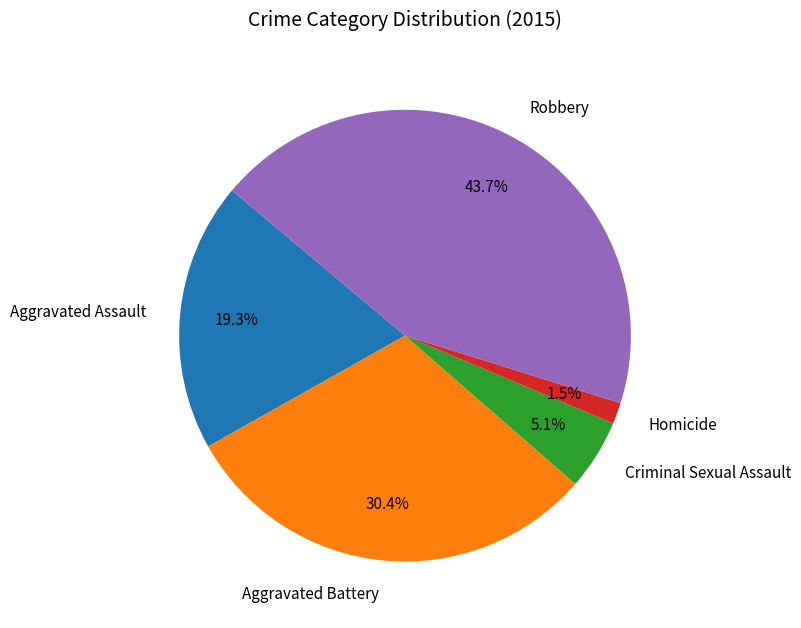

Count the number of slices in the pie.

5